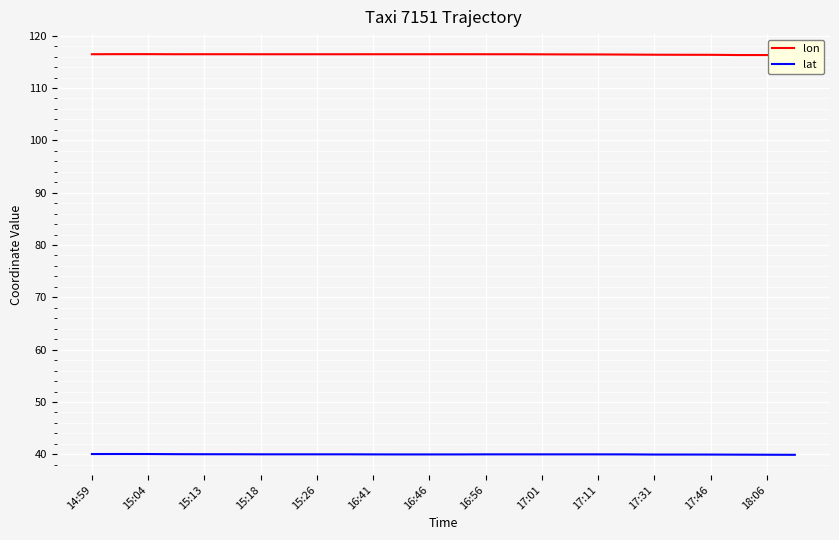

What is the smallest value displayed?

39.9